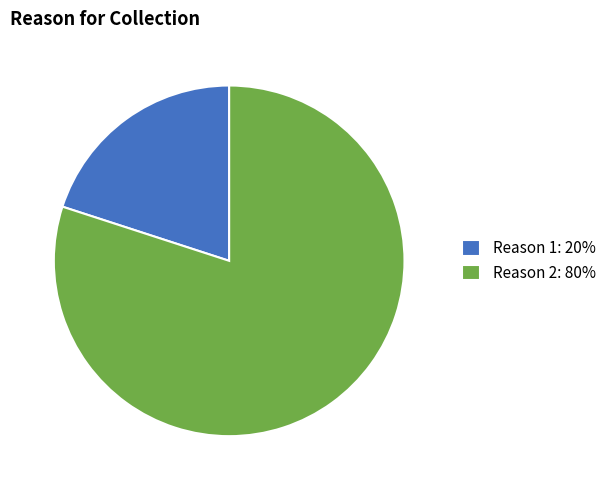

Count the number of slices in the pie.

2